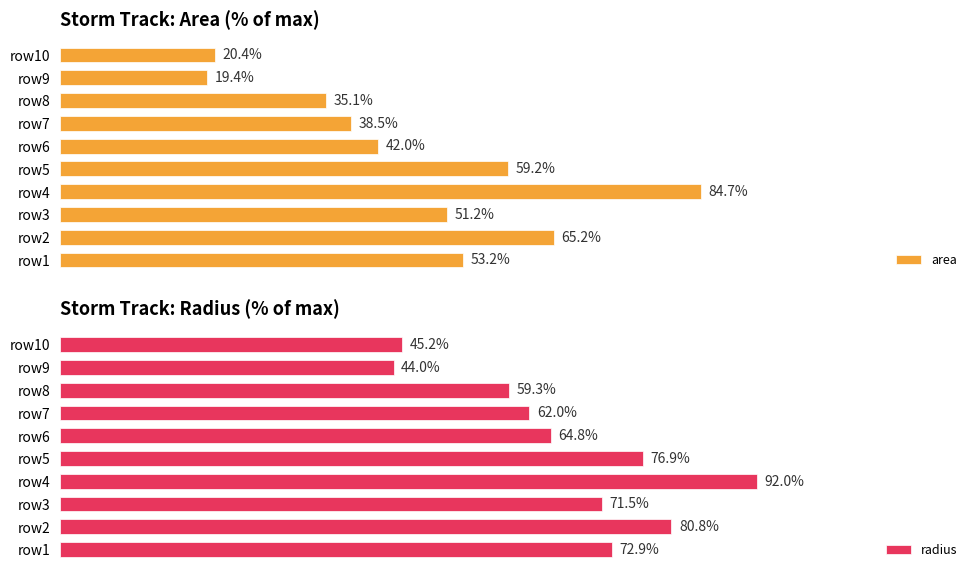

How many bars are there in each group?

2